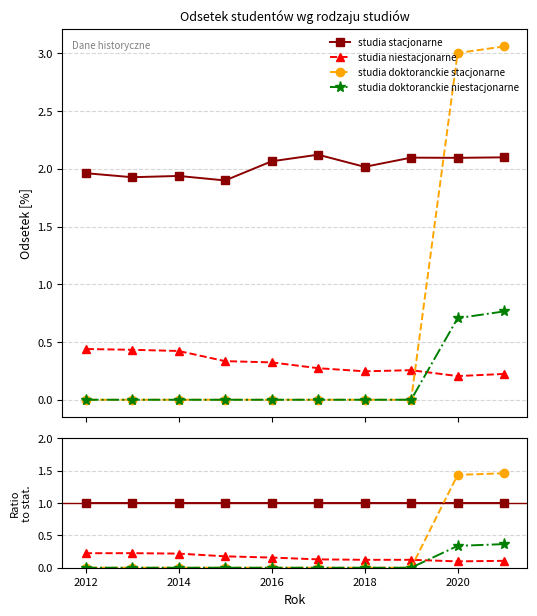

How many lines are shown in the chart?

4